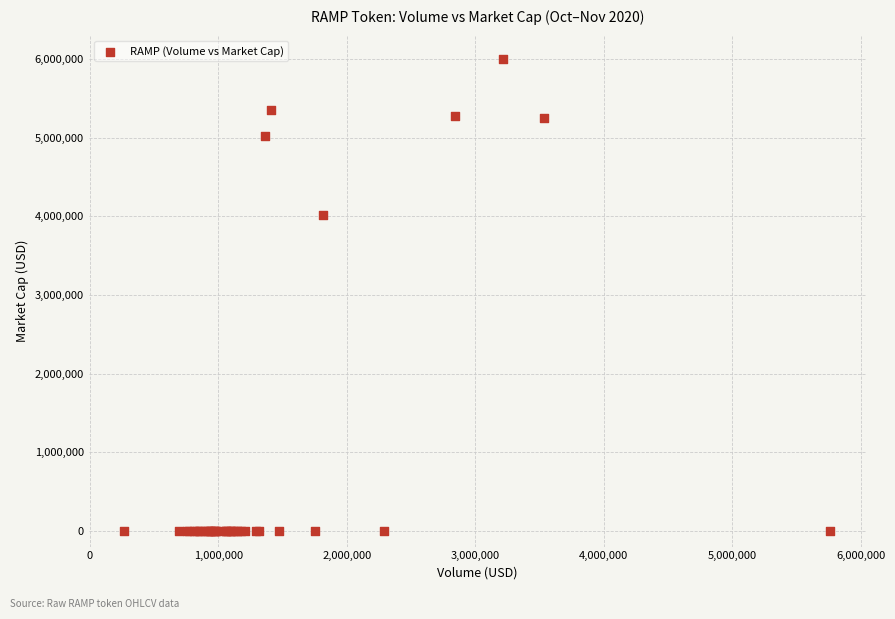

What Y value in the scatter plot is closest to 3000241?

4012732.6